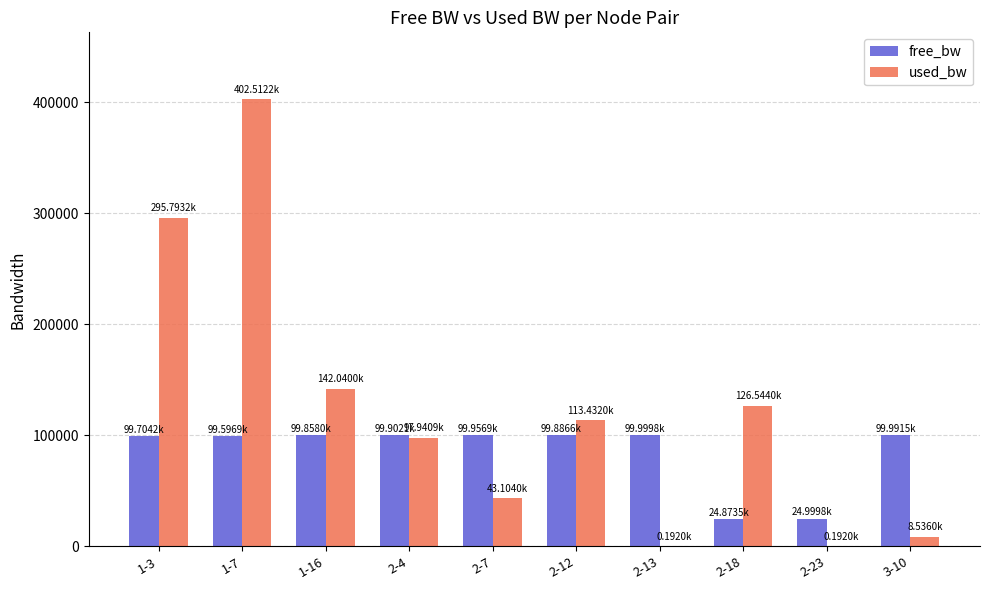

At which label does used_bw first exceed 113432?

1-3